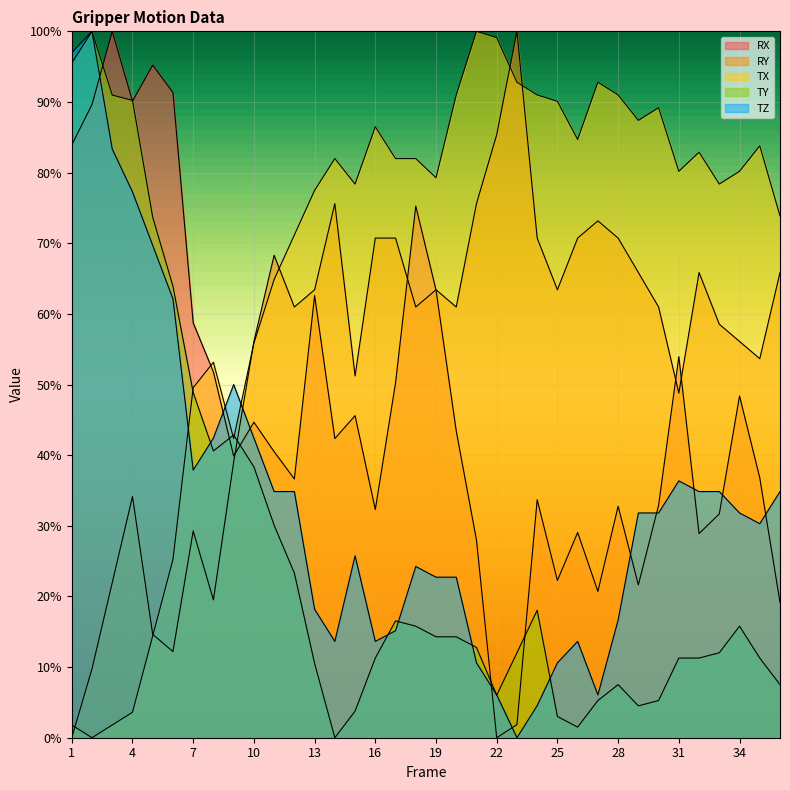

At which category does TZ reach its first local peak?

2